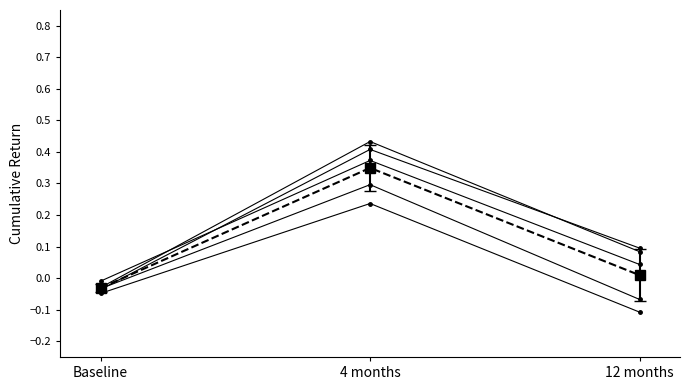

Does the chart display data point markers on the line(s)?

Yes